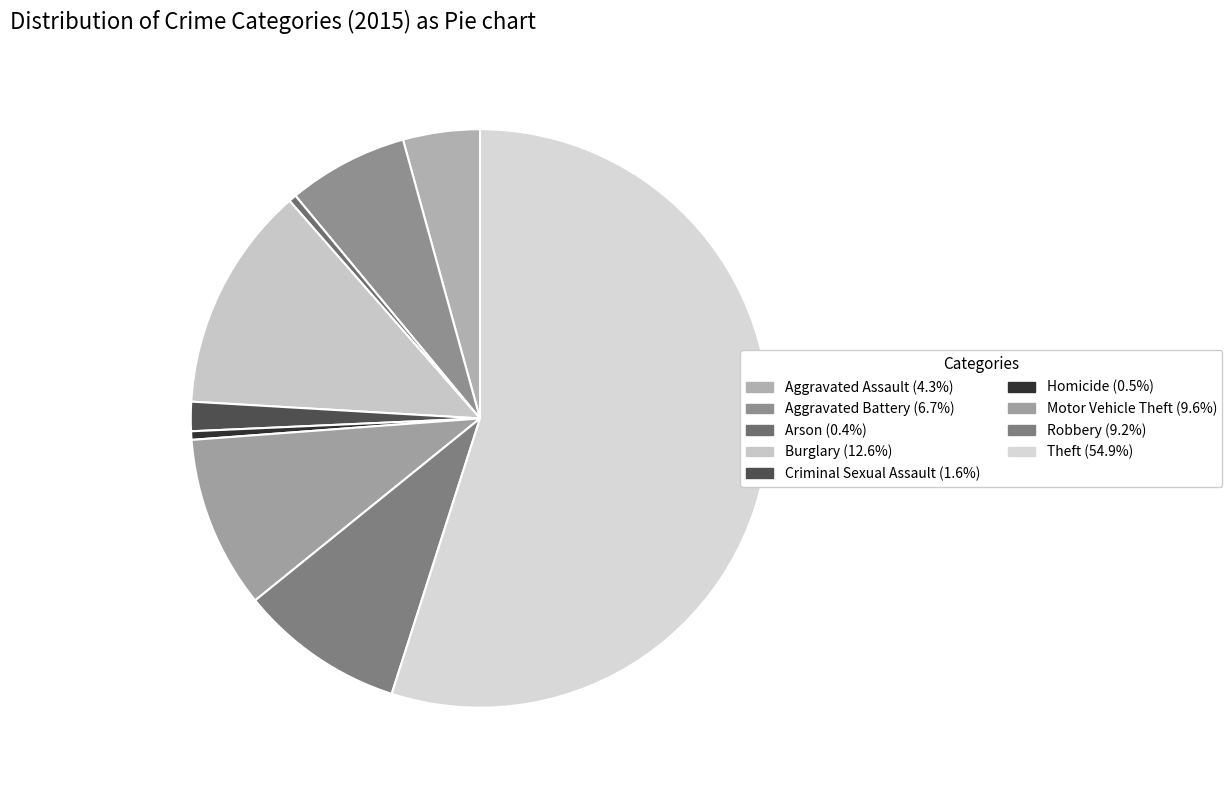

How many segments does this pie chart have?

9